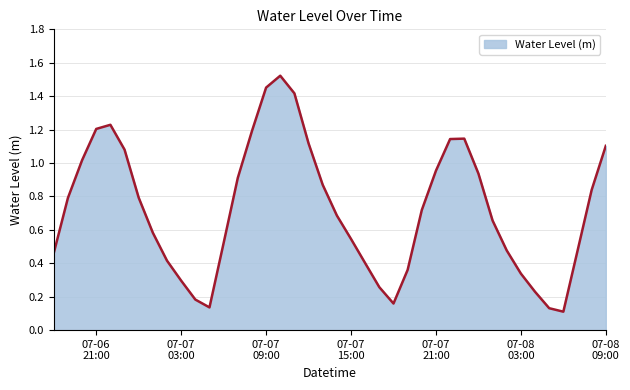

Count the number of data series in this chart.

1